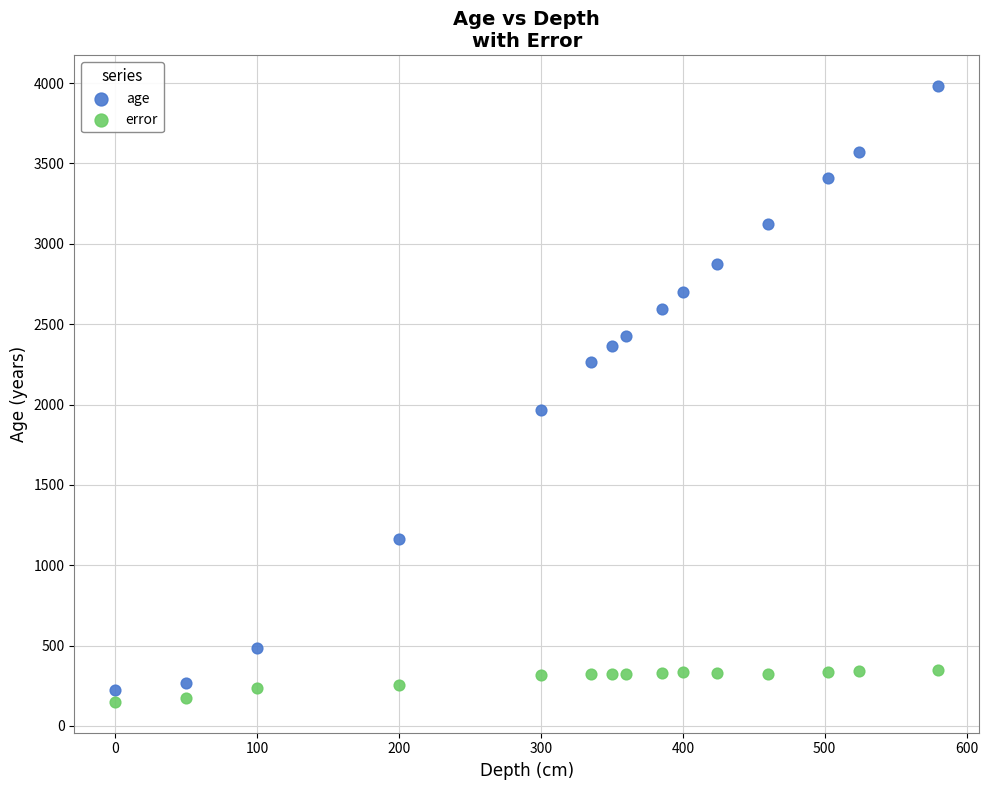

What are all the series names shown in the legend?

age, error